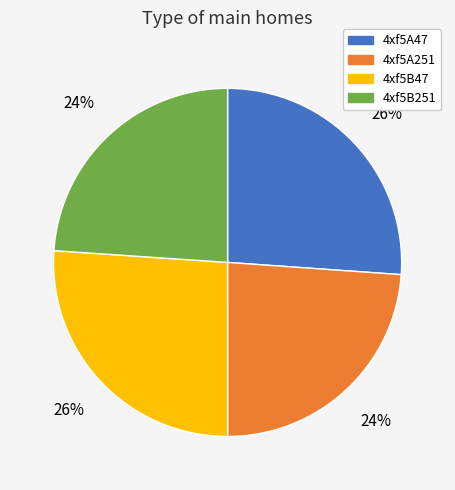

What is the ratio of the value at 4xf5A47 to the value at 4xf5B251?

1.1